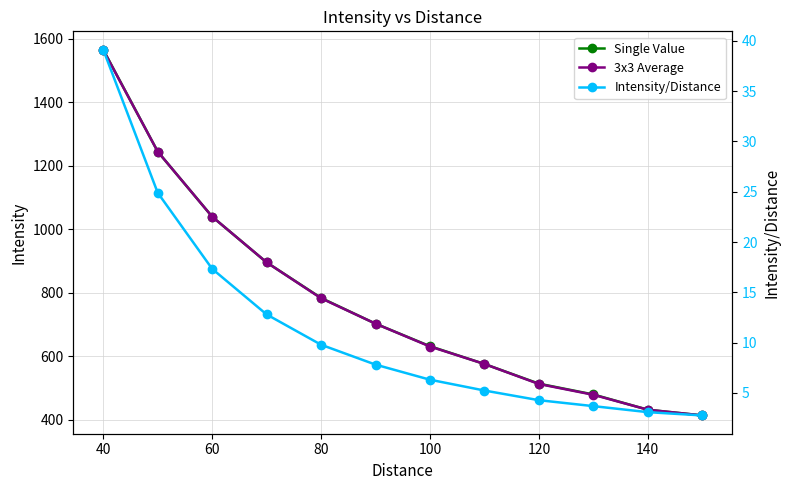

Which has a higher value, 100 or 160?

100